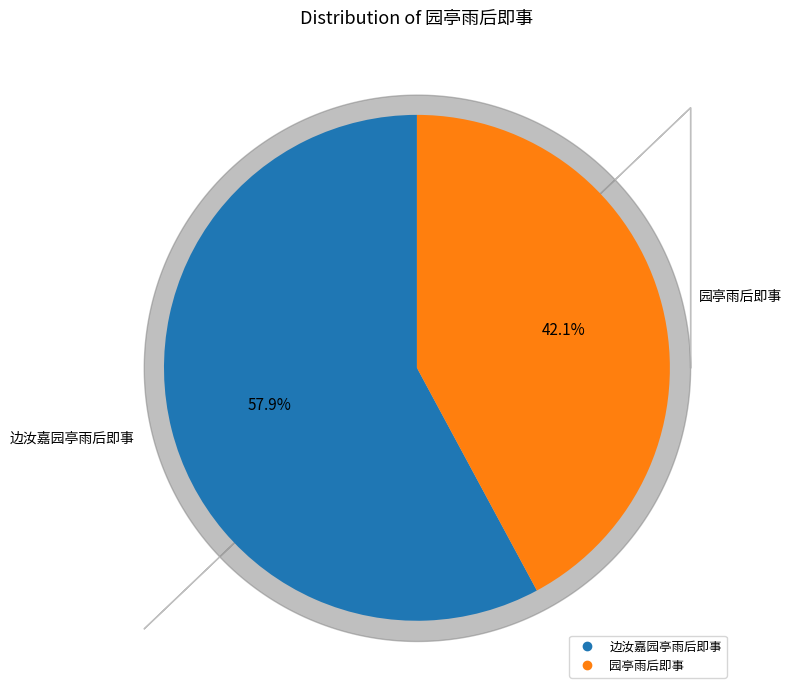

What is the largest slice in the pie chart?

边汝嘉园亭雨后即事